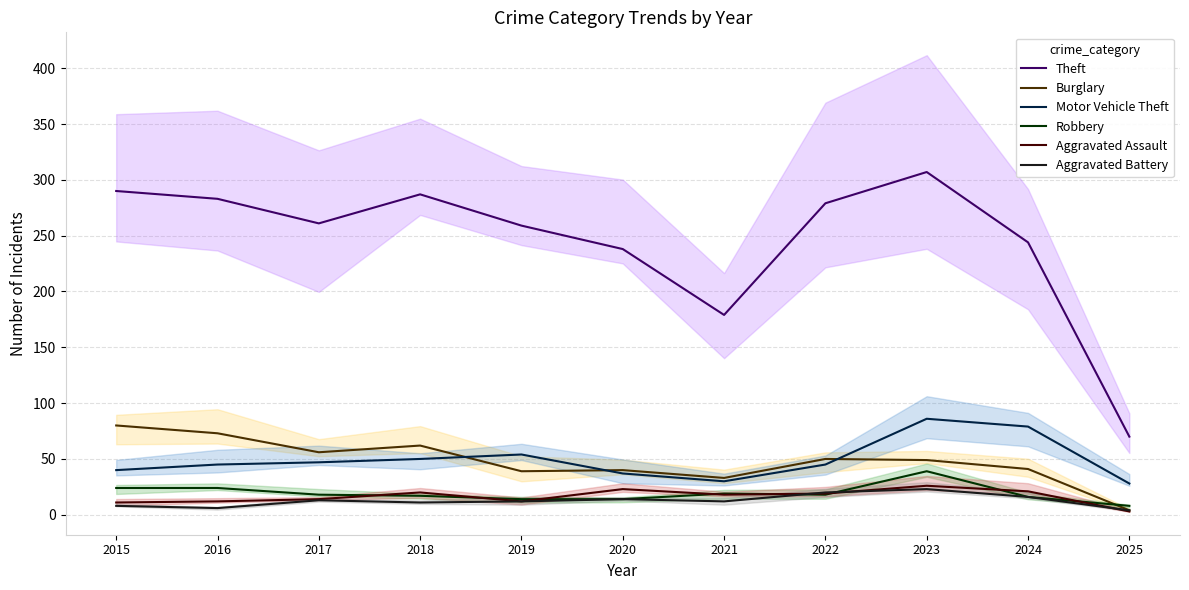

At which label does Robbery reach its peak?

2023